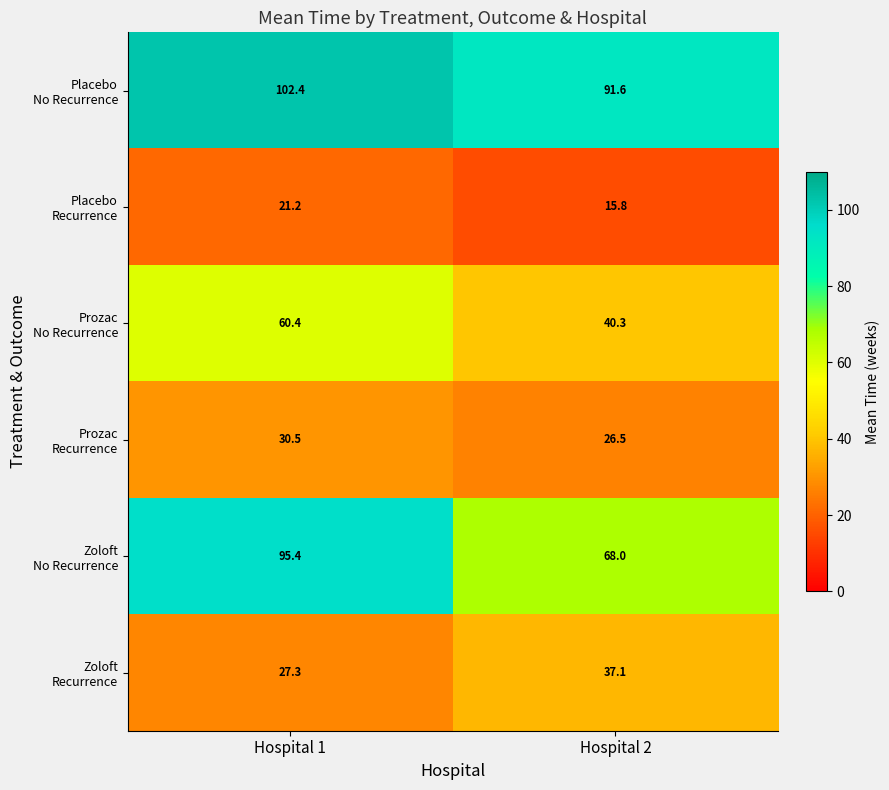

What is the total value across all series at Hospital 2?

279.3